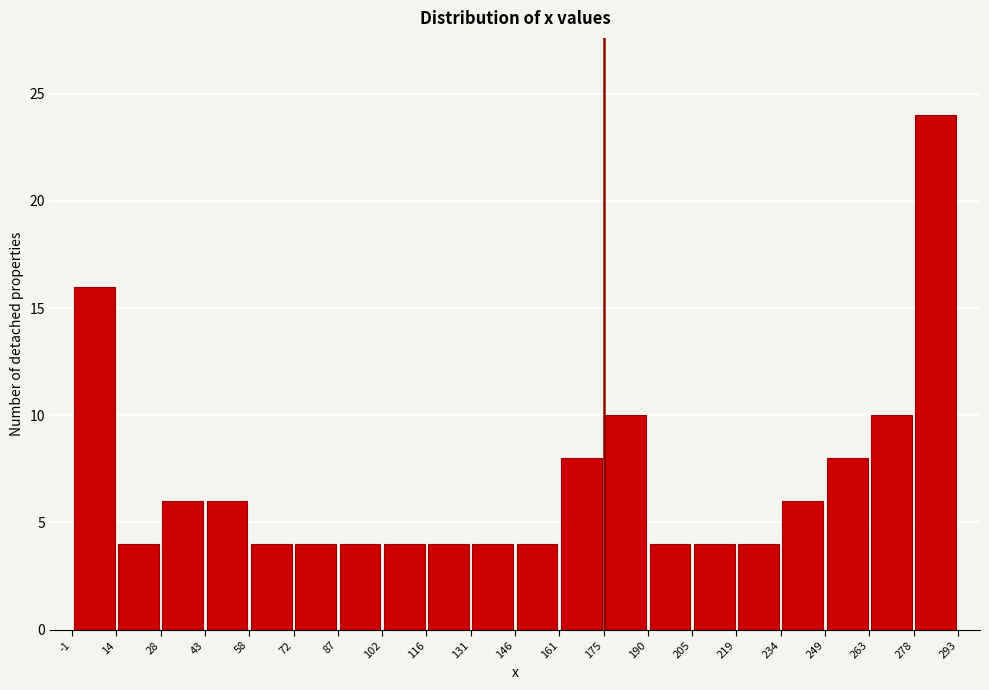

How tall is the bar that spans 146 to 161 on the x-axis? The values are not printed on the chart, so give them approximately, as read against the axis.

4